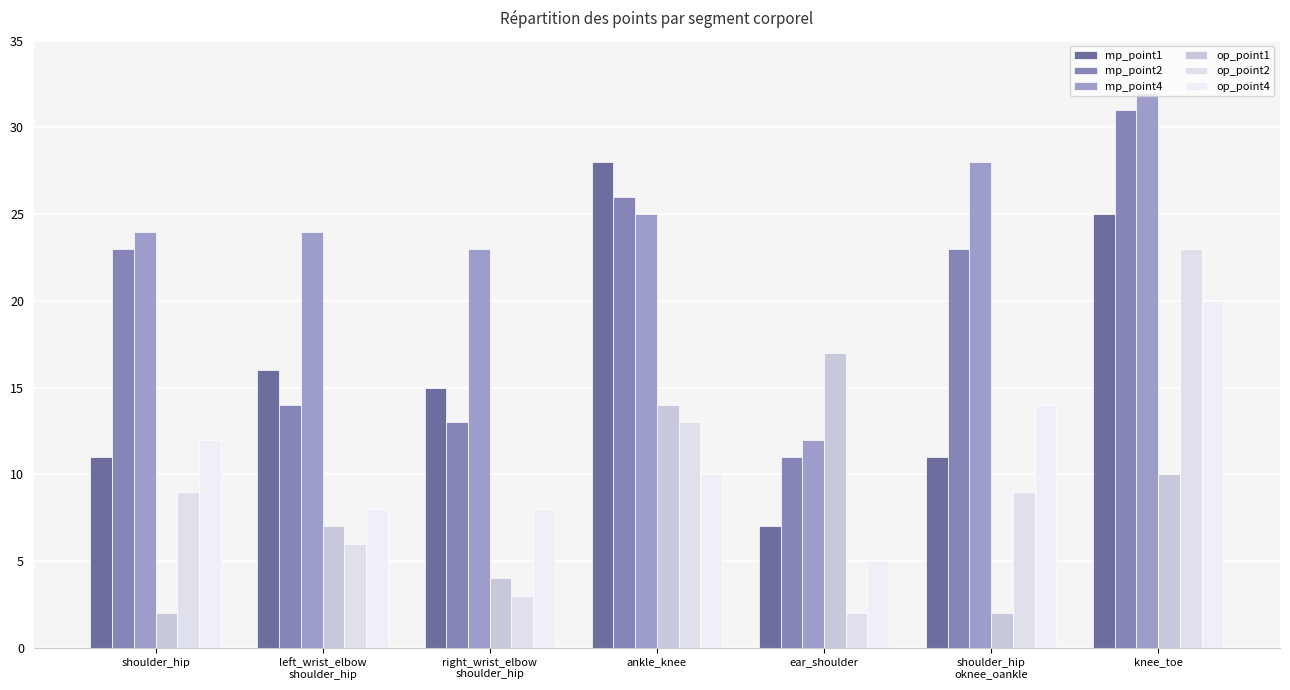

Reading left to right, what are all the values shown in this chart?

mp_point1: 11	16	15	28	7	11	25
mp_point2: 23	14	13	26	11	23	31
mp_point4: 24	24	23	25	12	28	32
op_point1: 2	7	4	14	17	2	10
op_point2: 9	6	3	13	2	9	23
op_point4: 12	8	8	10	5	14	20